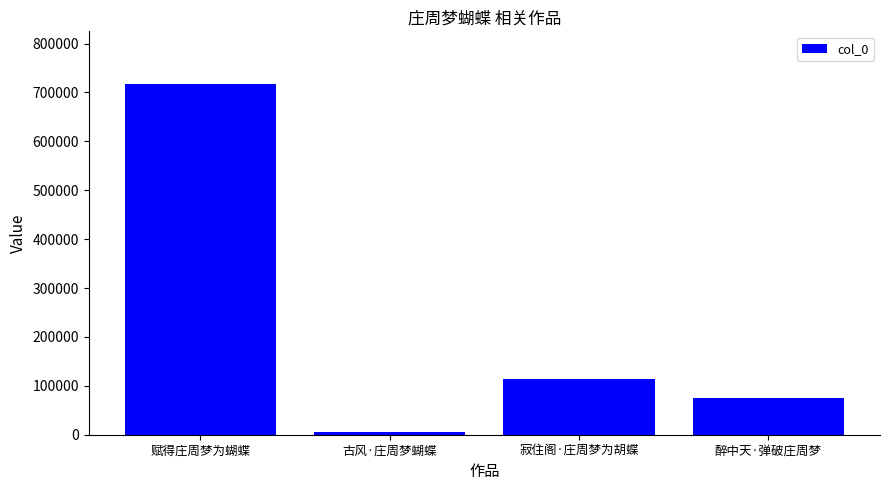

What is the difference between the maximum and second lowest values?

641945